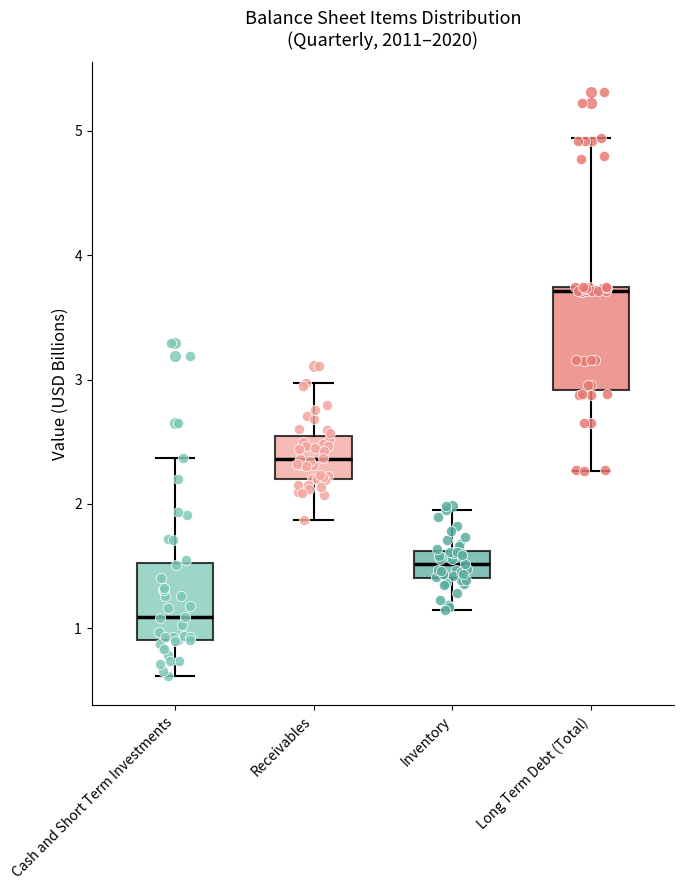

Which box's median line is the highest?

Long Term Debt (Total)